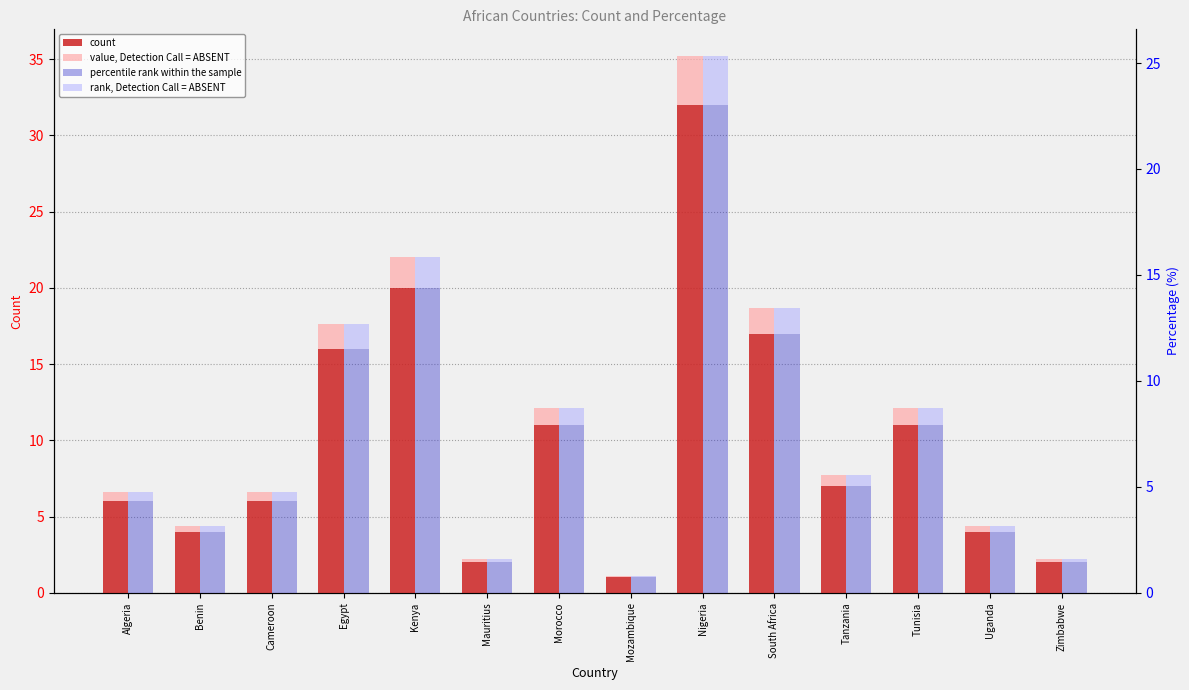

What position from the left is Zimbabwe?

14